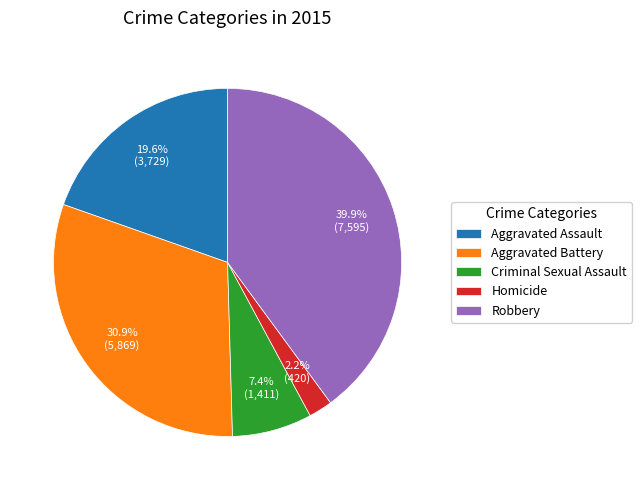

What is the largest slice in the pie chart?

Robbery